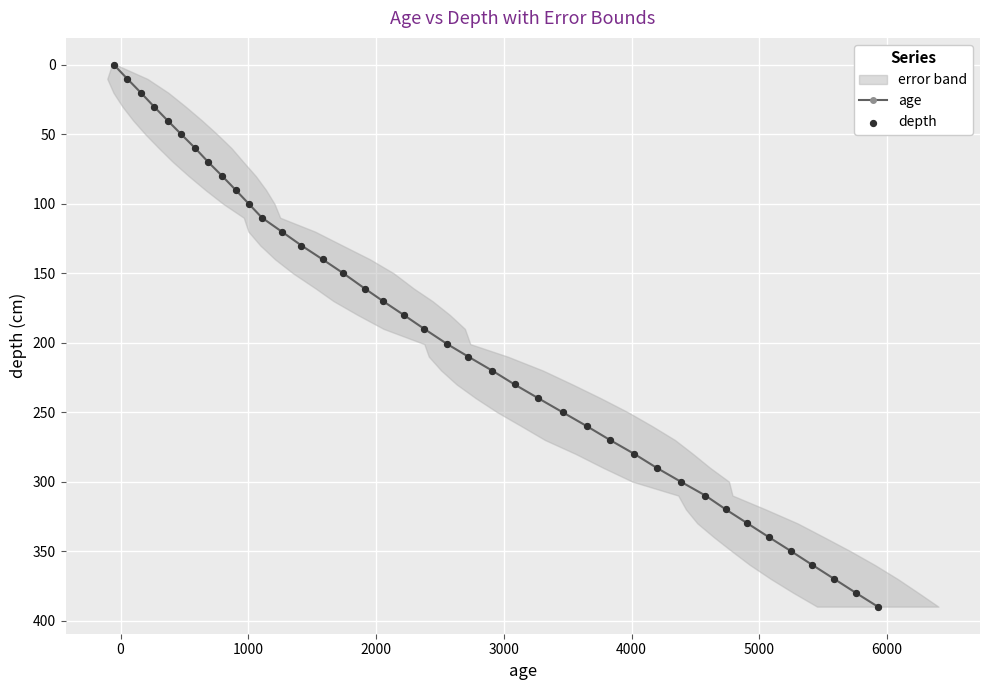

Which series has the largest total across all categories?

age